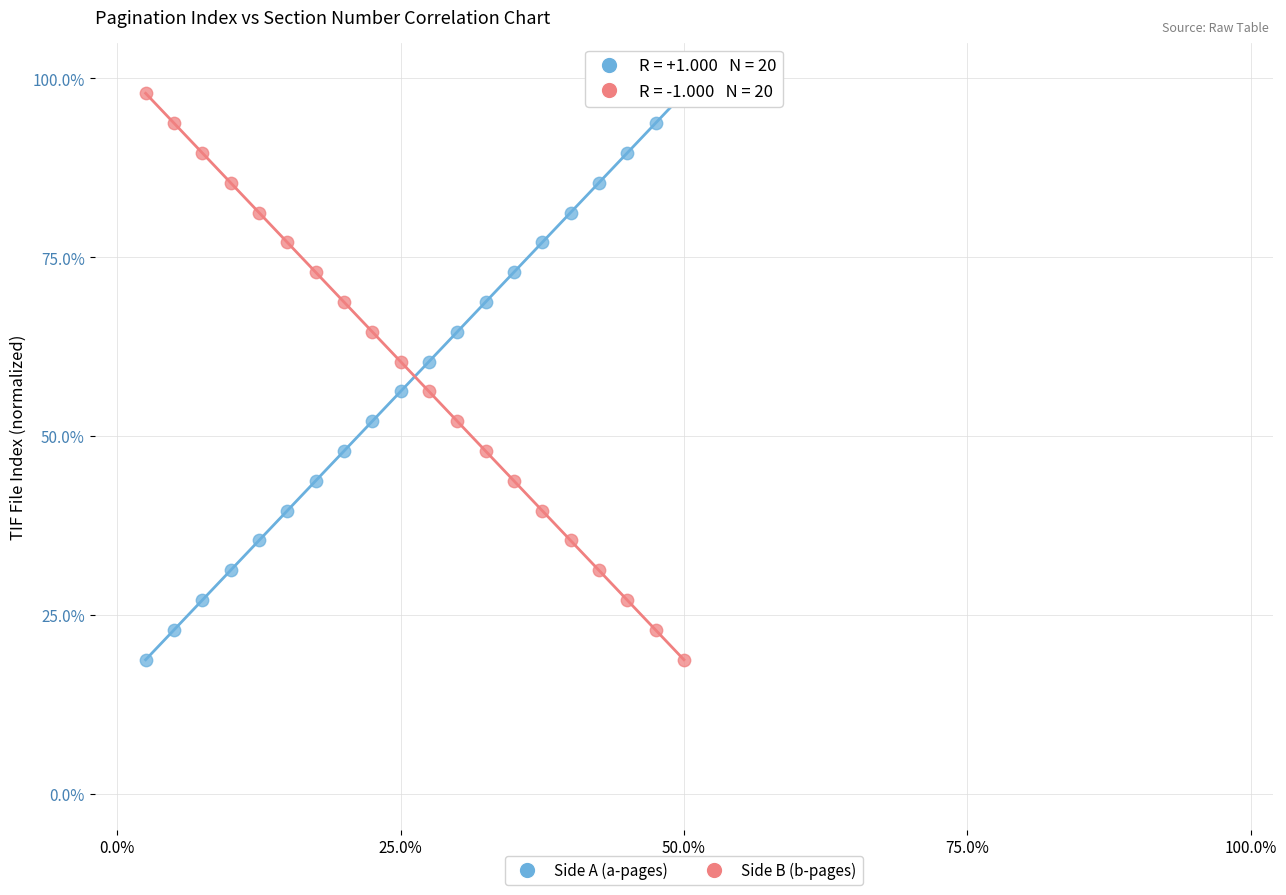

What is the X range (max minus min) for the scatter plot?

47.5